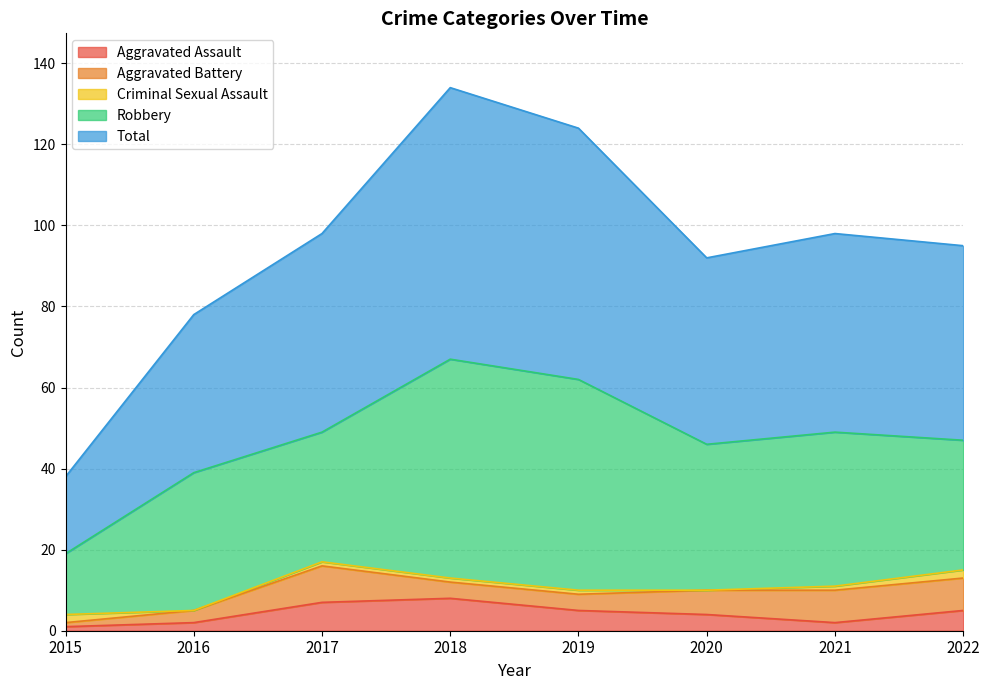

What is the difference between the maximum and second lowest values in the Aggravated Assault series?

6